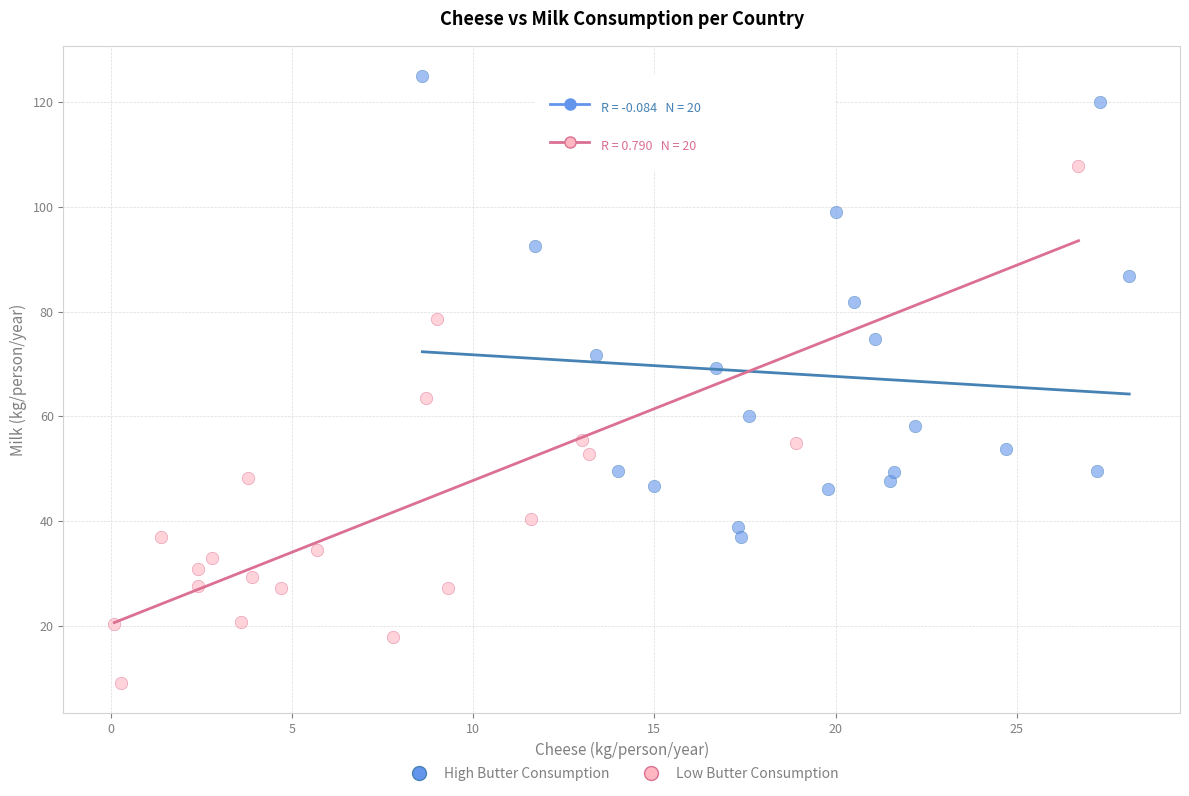

Which series contains the lowest Y value?

Low Butter Consumption